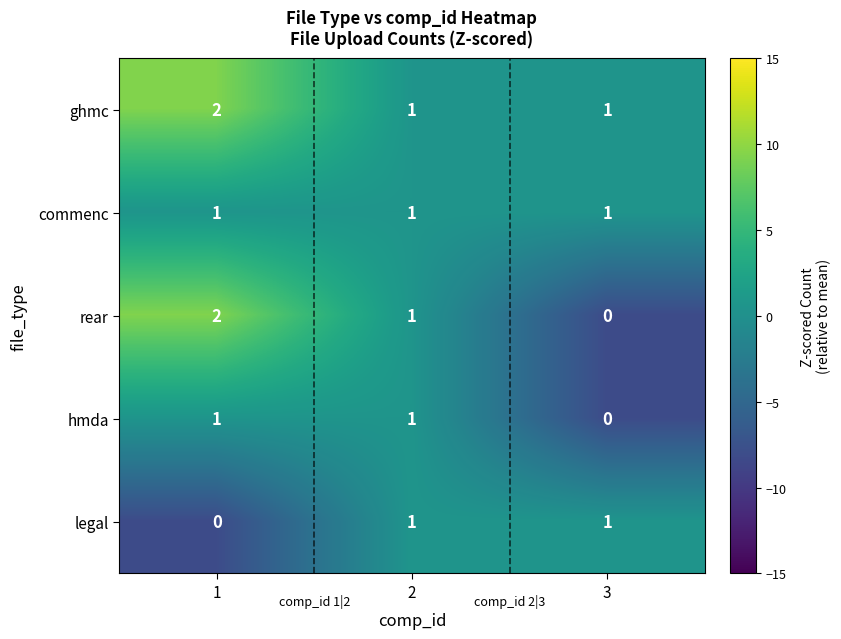

How many rear values are between 0 and 2?

3